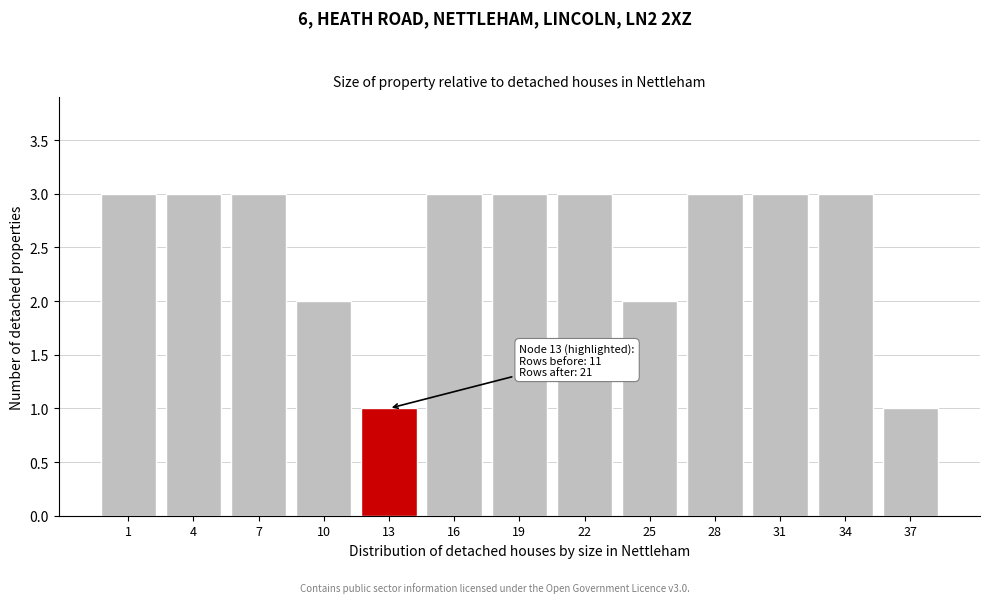

Reading left to right, transcribe all the data shown in this chart.

1=3	4=3	7=3	10=2	13=1	16=3	19=3	22=3	25=2	28=3	31=3	34=3	37=1